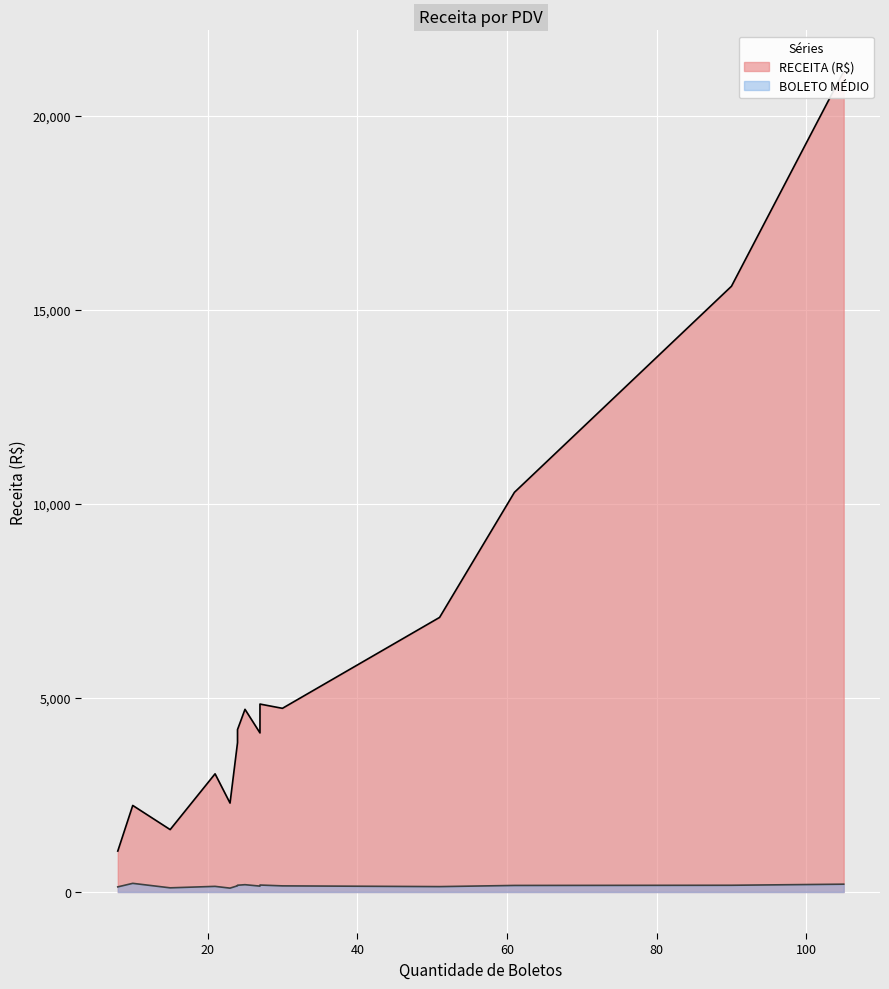

List the series in order of their overall mean, lowest first.

BOLETO MEDIO, RECEITA (R$)